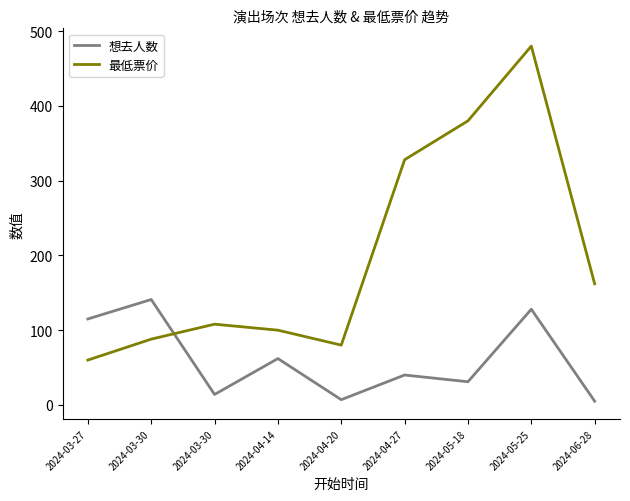

Reading left to right, what are all the values shown in this chart?

想去人数: 115	141	14	62	7	40	31	128	5
最低票价: 60	88	108	100	80	328	380	480	162